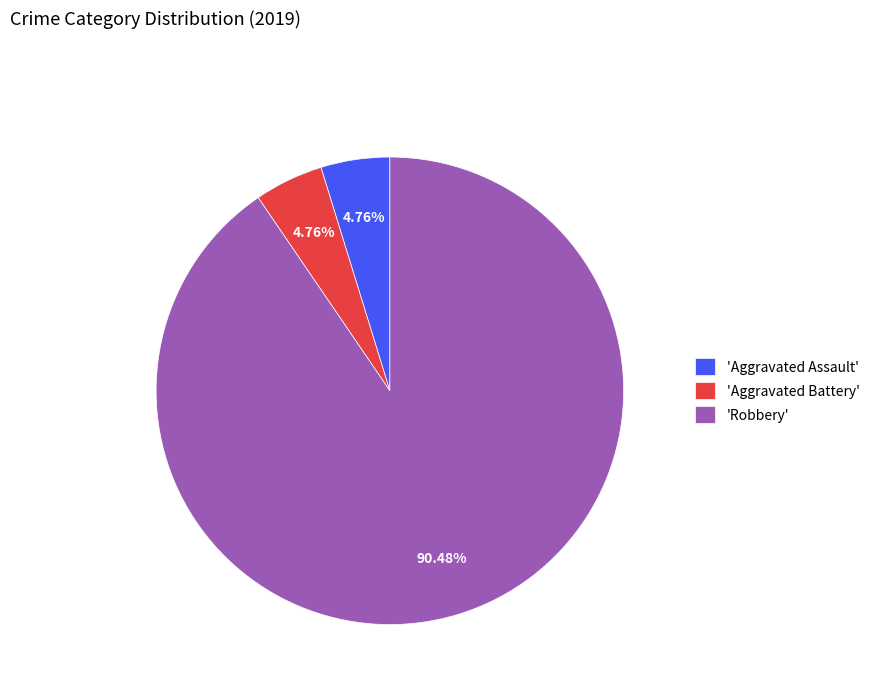

Approximately how many times larger is the value at 'Robbery' compared to 'Aggravated Assault'?

19.0